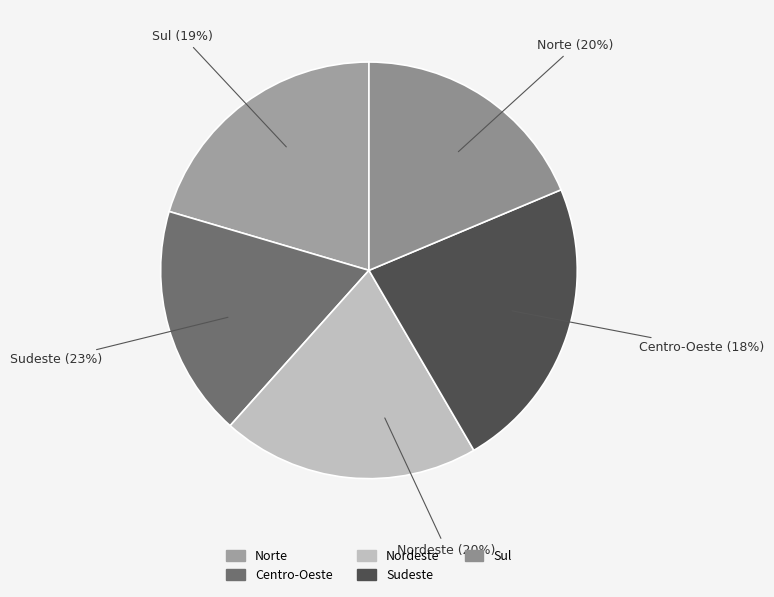

The Norte slice represents 28% of the pie. True or false?

False